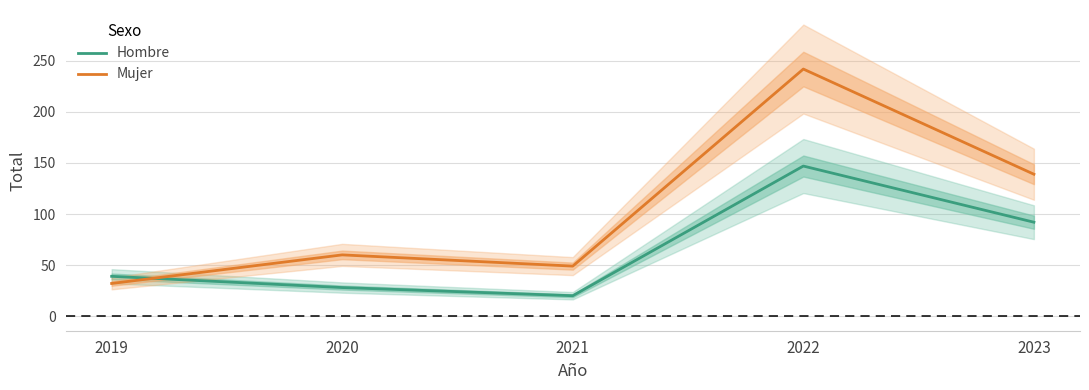

Is this an area chart (filled region under the line)?

No